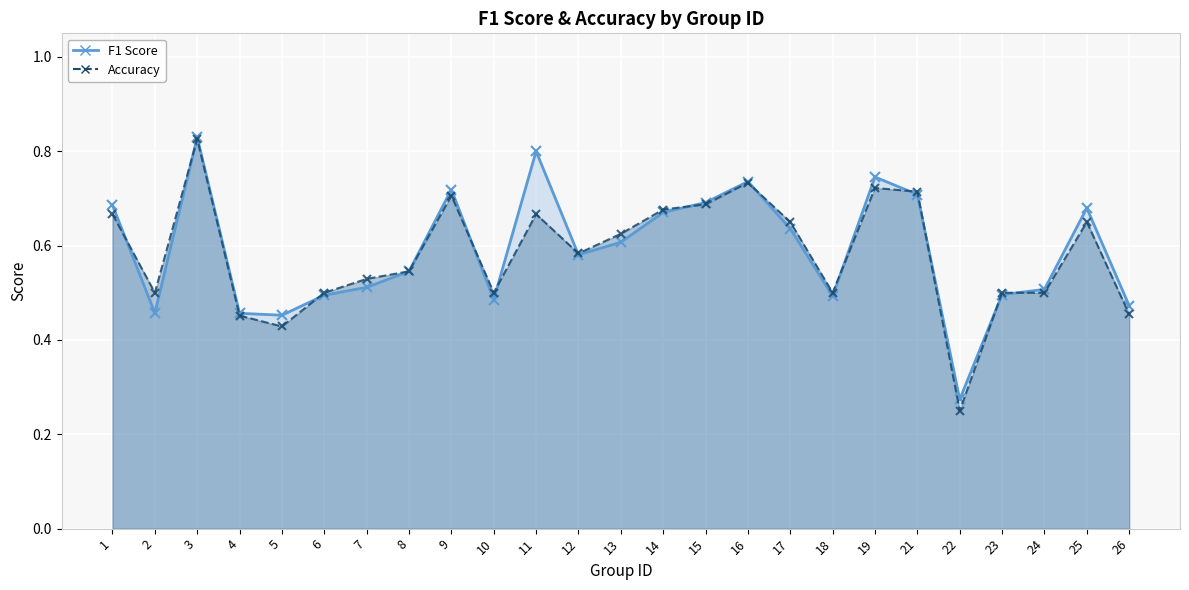

Count the number of data series in this chart.

2